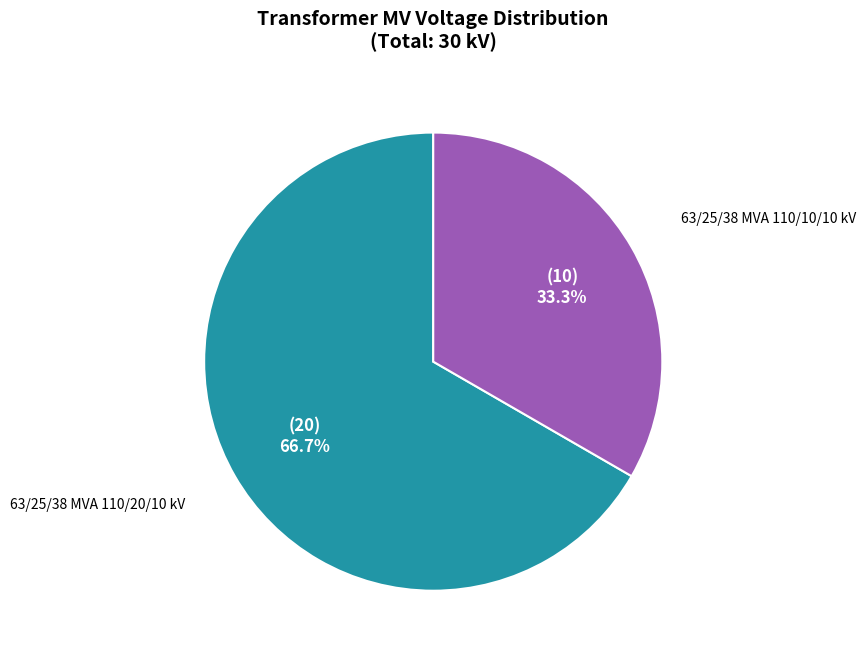

Is the sum of 63/25/38 MVA 110/10/10 kV and 63/25/38 MVA 110/20/10 kV greater than half?

Yes